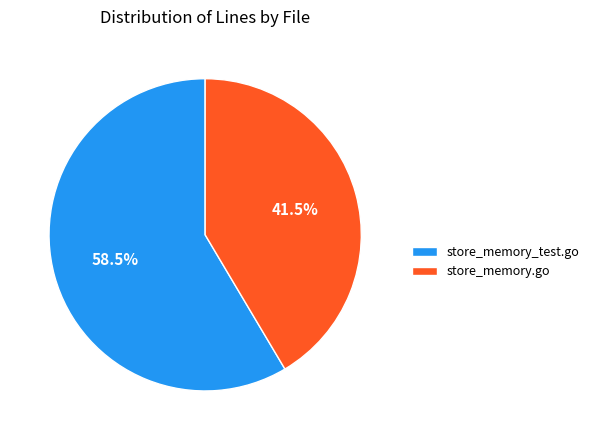

To the nearest percent, what is the difference between the store_memory_test.go and store_memory.go slice percentages?

17%